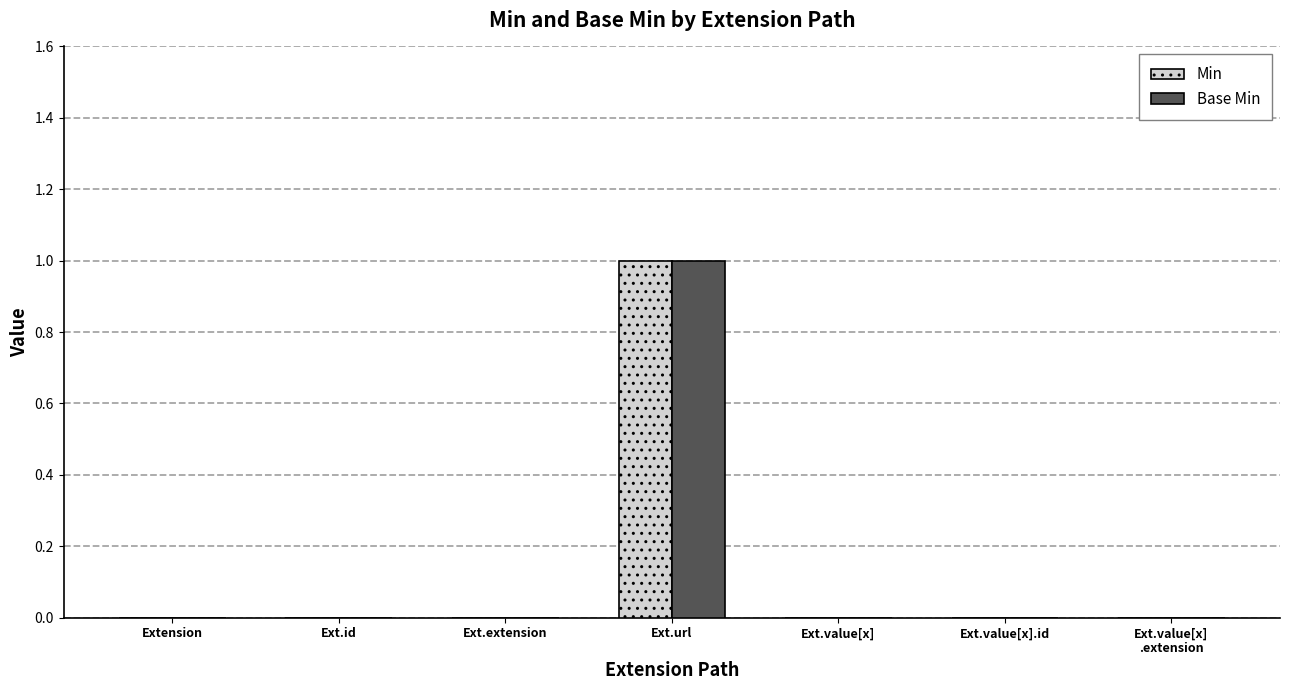

What are all the series names shown in the legend?

Min, Base Min